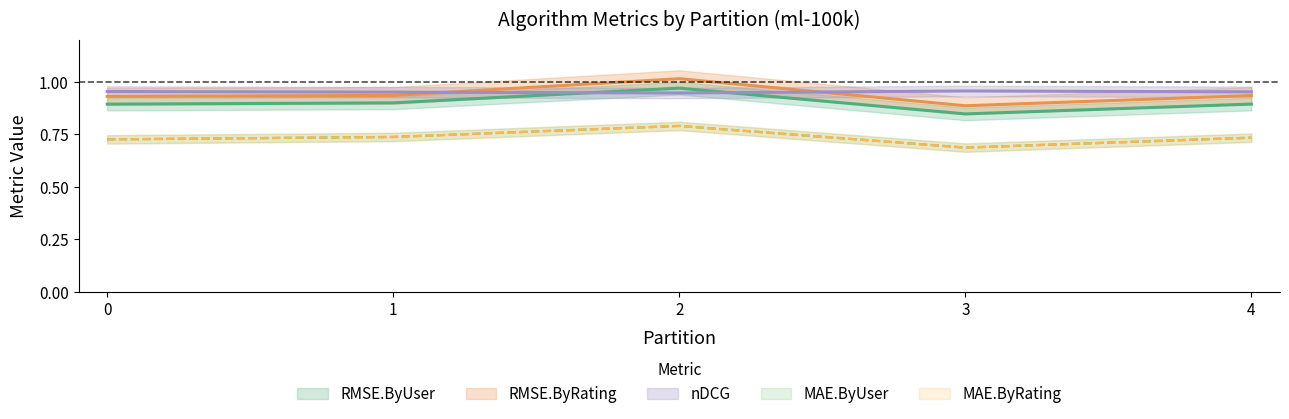

What are all the series names shown in the legend?

RMSE.ByUser, RMSE.ByRating, nDCG, MAE.ByUser, MAE.ByRating